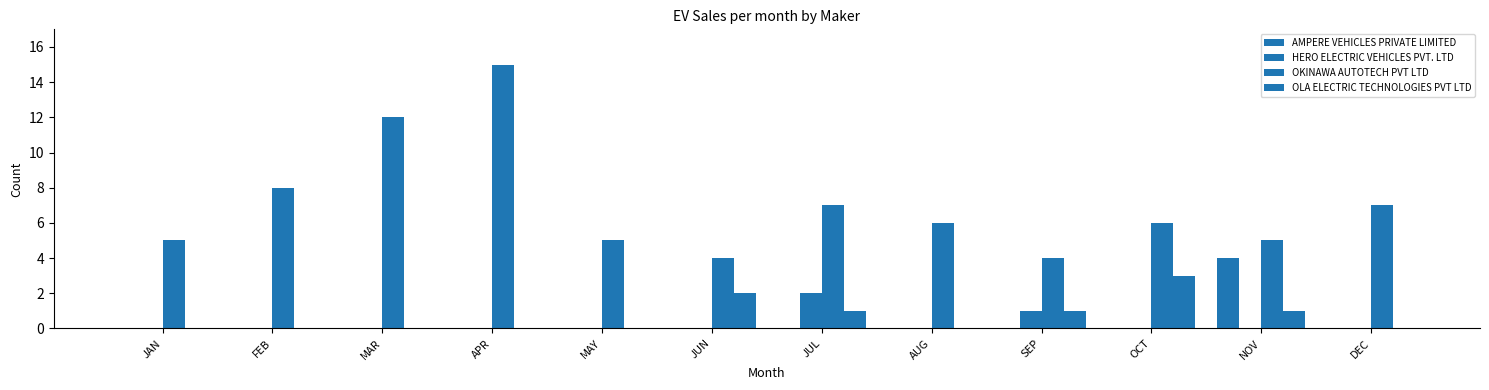

Is it true that OLA ELECTRIC TECHNOLOGIES PVT LTD equals 0 at DEC?

True